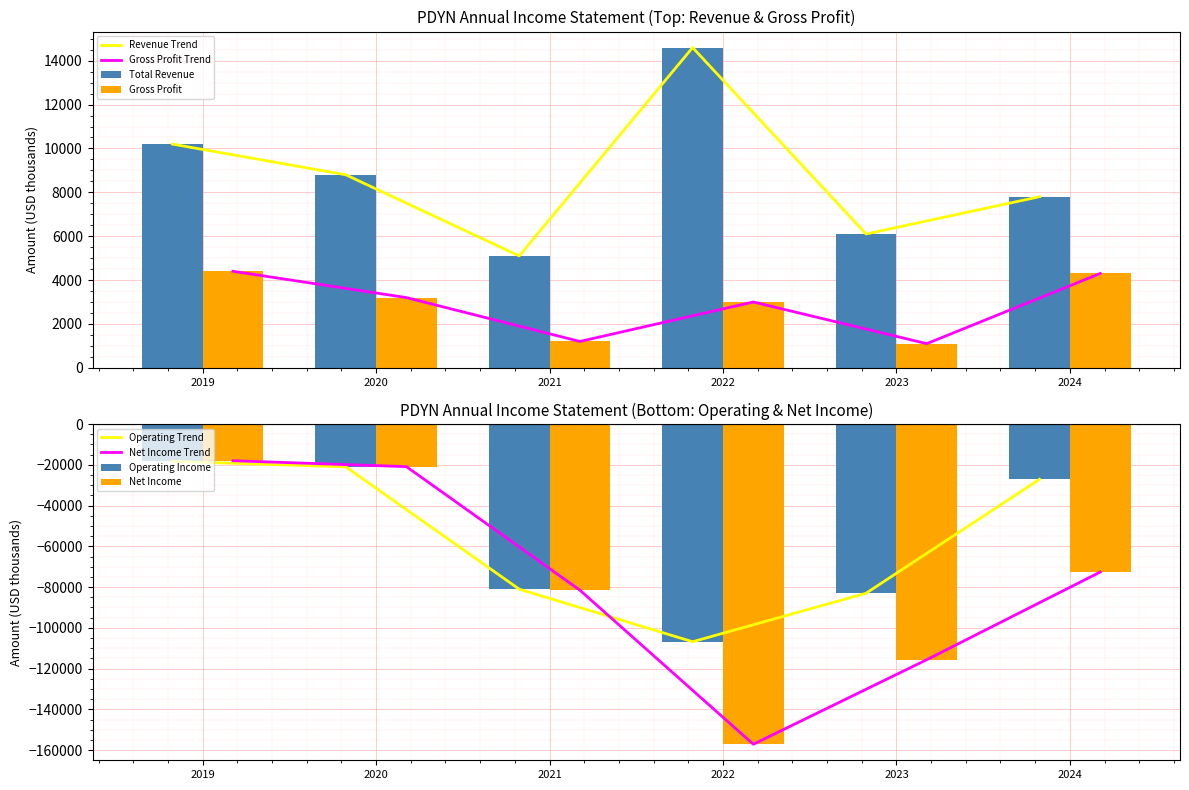

At how many categories does at least one series exceed -141730?

6